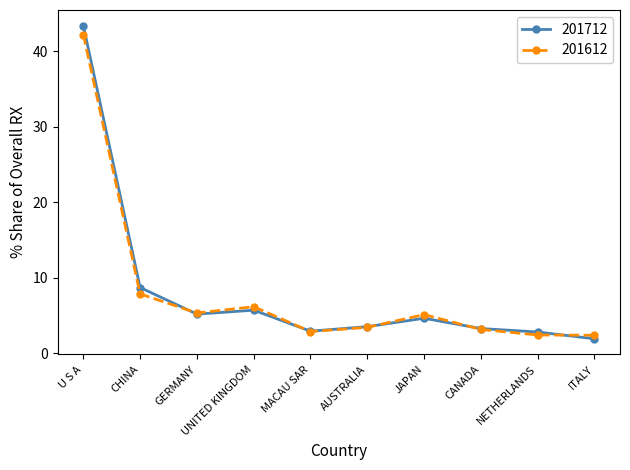

Which series has the widest spread of values?

201712